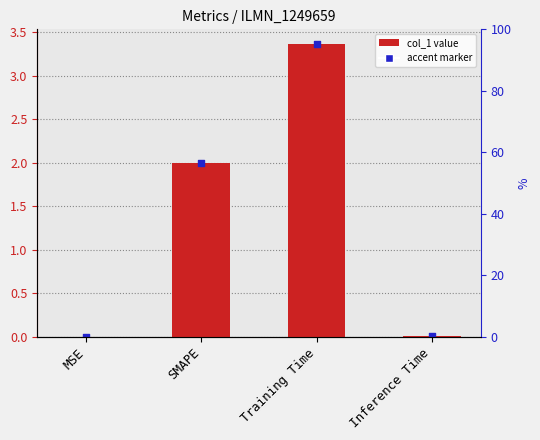

Which has a higher value, SMAPE or MSE?

SMAPE